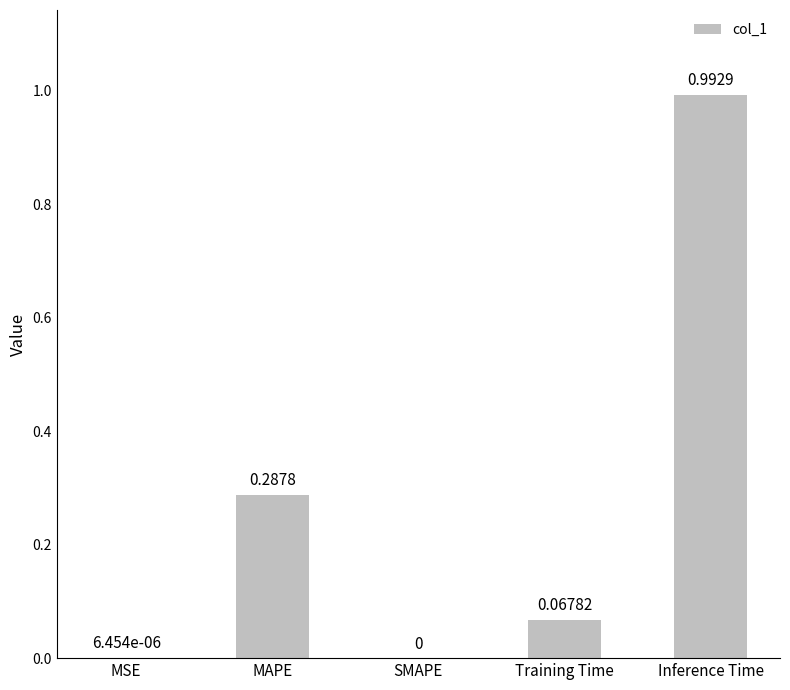

Between MSE and Training Time, which is larger?

Training Time